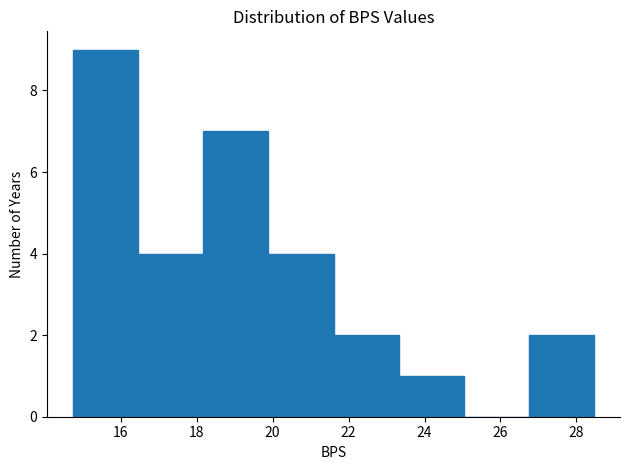

Over which range of the x-axis is the bar tallest?

14.8 to 16.4